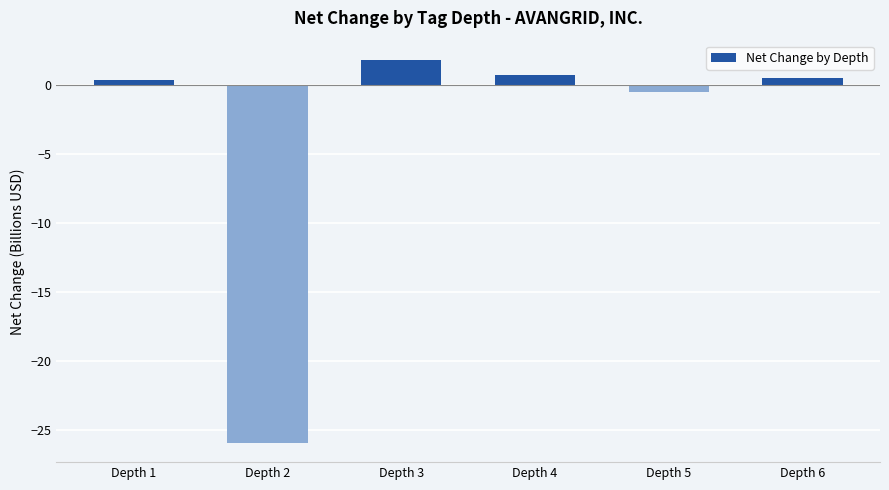

At which label does the data first exceed 0?

Depth 1